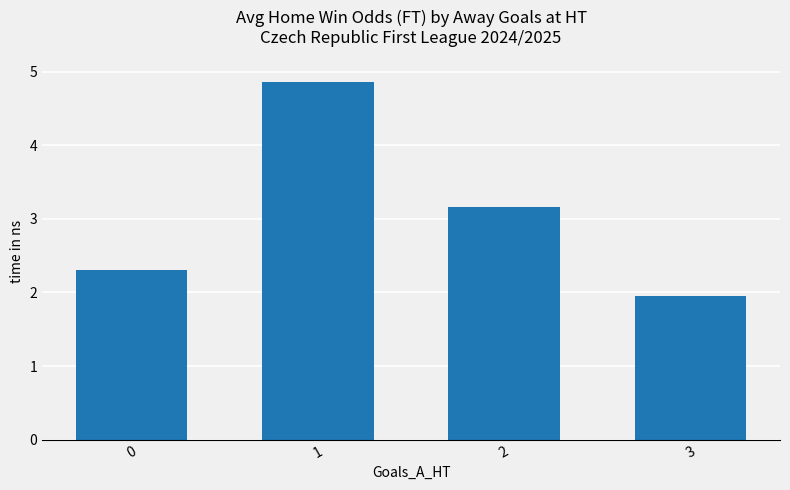

Rank the categories by value from highest to lowest.

1, 2, 0, 3